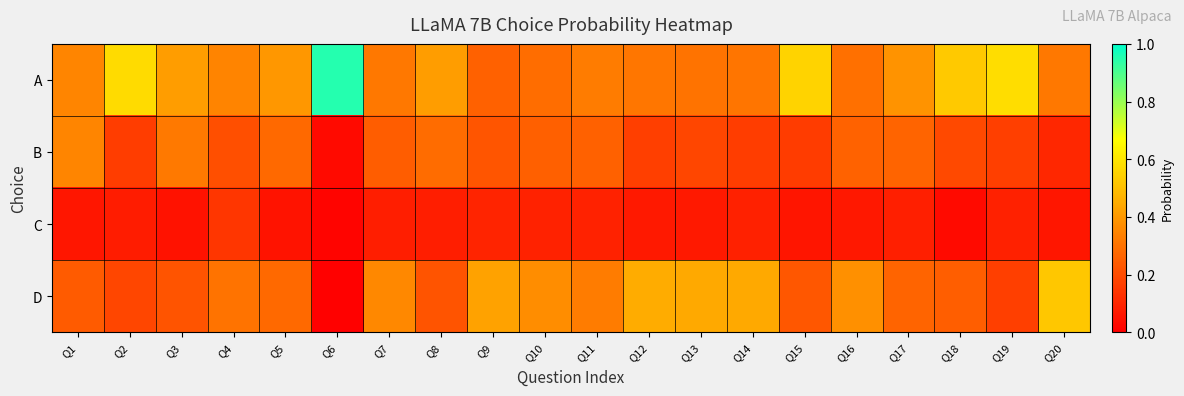

Reading left to right, list all the values displayed in this chart.

A: Q1=0.3	Q2=0.6	Q3=0.4	Q4=0.3	Q5=0.4	Q6=1.0	Q7=0.3	Q8=0.4	Q9=0.3	Q10=0.3	Q11=0.3	Q12=0.3	Q13=0.3	Q14=0.3	Q15=0.6	Q16=0.3	Q17=0.4	Q18=0.5	Q19=0.6	Q20=0.3
B: Q1=0.3	Q2=0.2	Q3=0.3	Q4=0.2	Q5=0.3	Q6=0.0	Q7=0.2	Q8=0.3	Q9=0.2	Q10=0.3	Q11=0.3	Q12=0.2	Q13=0.2	Q14=0.2	Q15=0.2	Q16=0.3	Q17=0.3	Q18=0.2	Q19=0.2	Q20=0.1
C: Q1=0.1	Q2=0.1	Q3=0.0	Q4=0.1	Q5=0.1	Q6=0.0	Q7=0.1	Q8=0.1	Q9=0.1	Q10=0.1	Q11=0.1	Q12=0.1	Q13=0.1	Q14=0.1	Q15=0.1	Q16=0.1	Q17=0.1	Q18=0.0	Q19=0.1	Q20=0.1
D: Q1=0.2	Q2=0.2	Q3=0.2	Q4=0.3	Q5=0.3	Q6=0.0	Q7=0.4	Q8=0.2	Q9=0.4	Q10=0.4	Q11=0.3	Q12=0.5	Q13=0.4	Q14=0.4	Q15=0.2	Q16=0.4	Q17=0.3	Q18=0.2	Q19=0.2	Q20=0.5